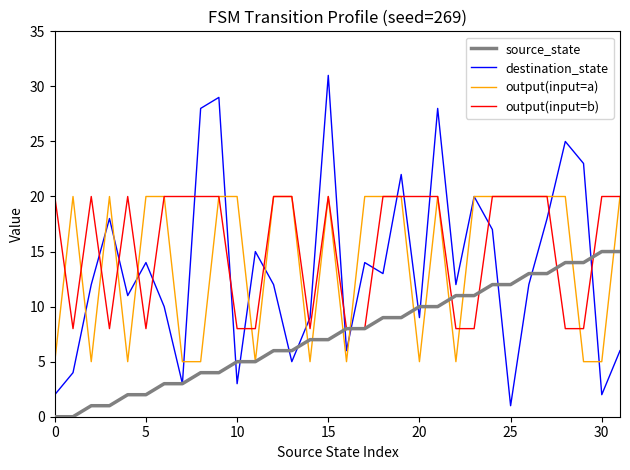

Which series ends up on top after the final intersection of output(input=b) and destination_state?

output(input=b)